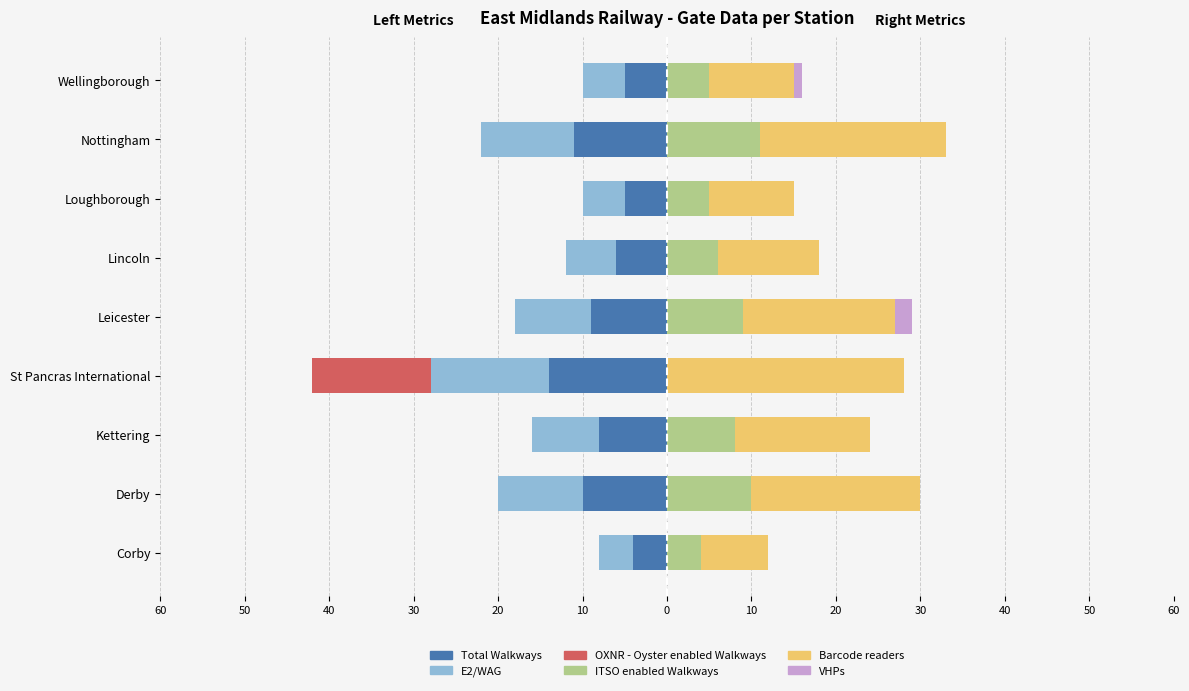

The value of Total Walkways at Kettering is -3. True or false?

False